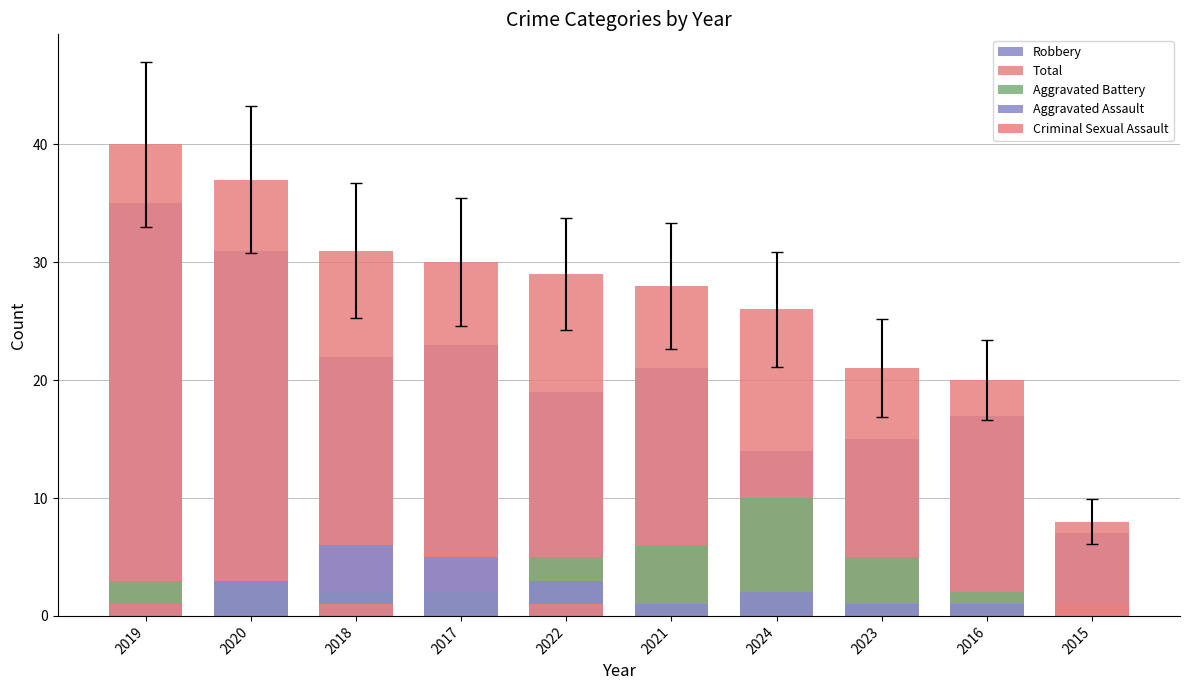

At which category does the chart reach its minimum across all series?

2015